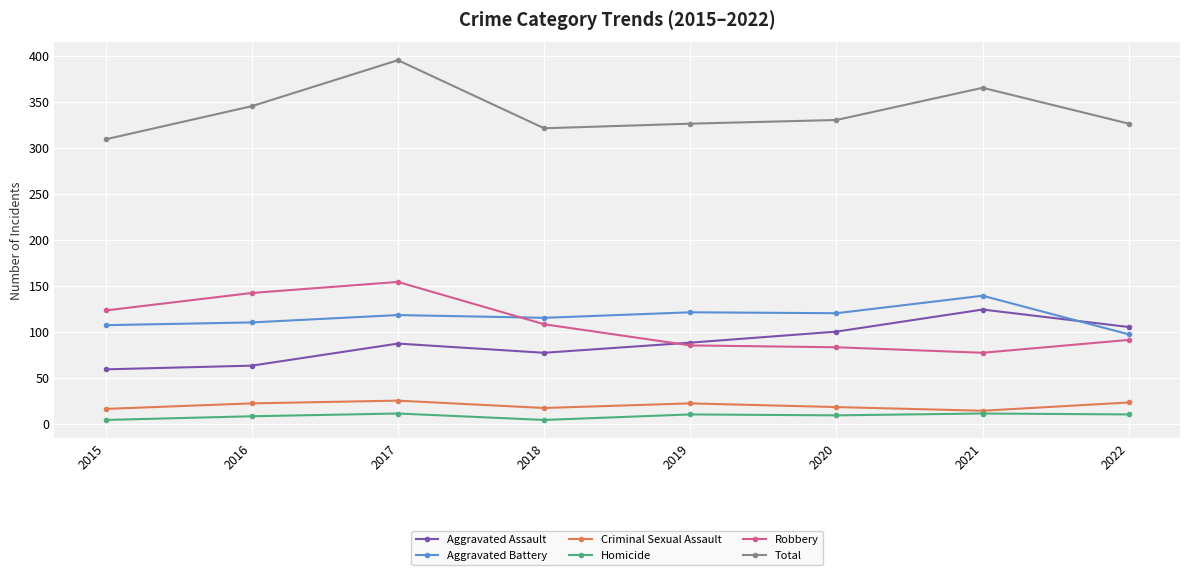

Is the value of Robbery at 2018 greater than the value of Aggravated Battery at 2017?

No